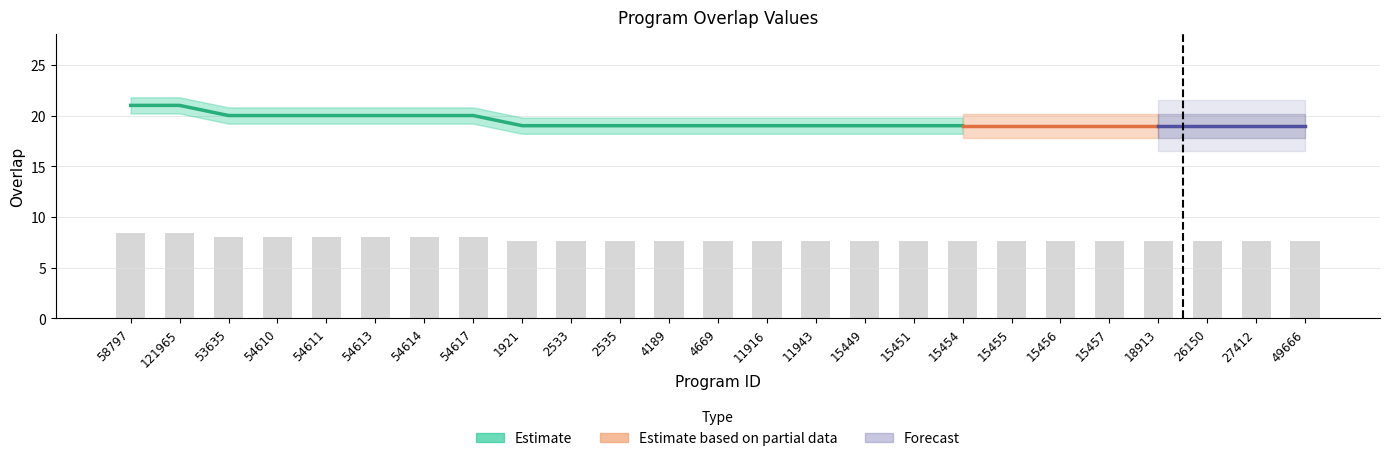

The value at 58797 is 14.2. True or false?

False